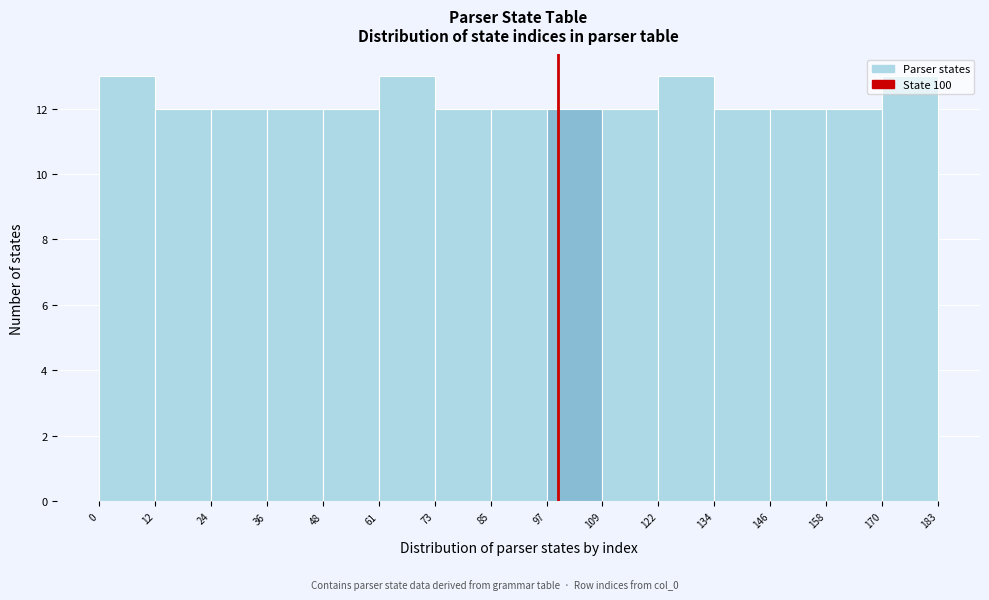

Reading left to right, list every bar in this chart as the range it spans on the x-axis followed by its height. The values are not printed on the chart, so give them approximately, as read against the axis.

0 to 12: 13
12 to 24: 12
24 to 36: 12
36 to 48: 12
48 to 61: 12
61 to 73: 13
73 to 85: 12
85 to 97: 12
97 to 109: 12
109 to 122: 12
122 to 134: 13
134 to 146: 12
146 to 158: 12
158 to 170: 12
170 to 183: 13